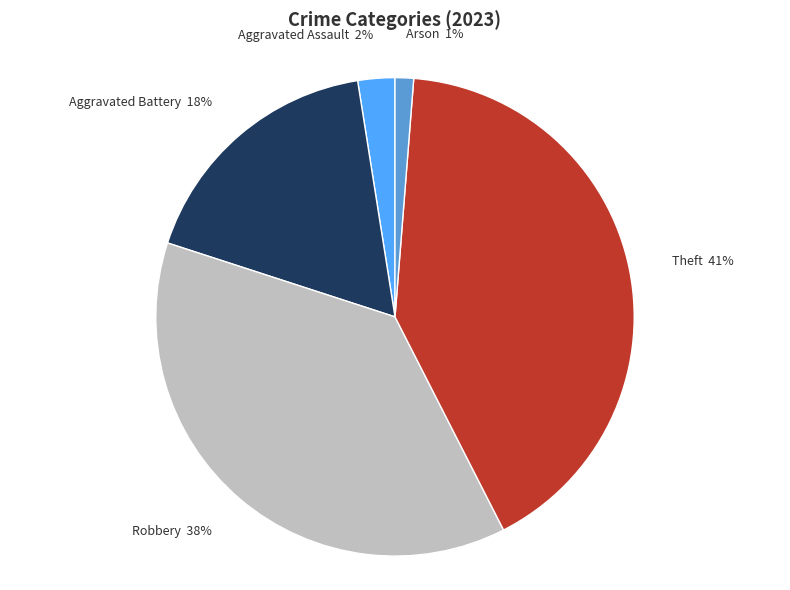

Count the number of slices in the pie.

5